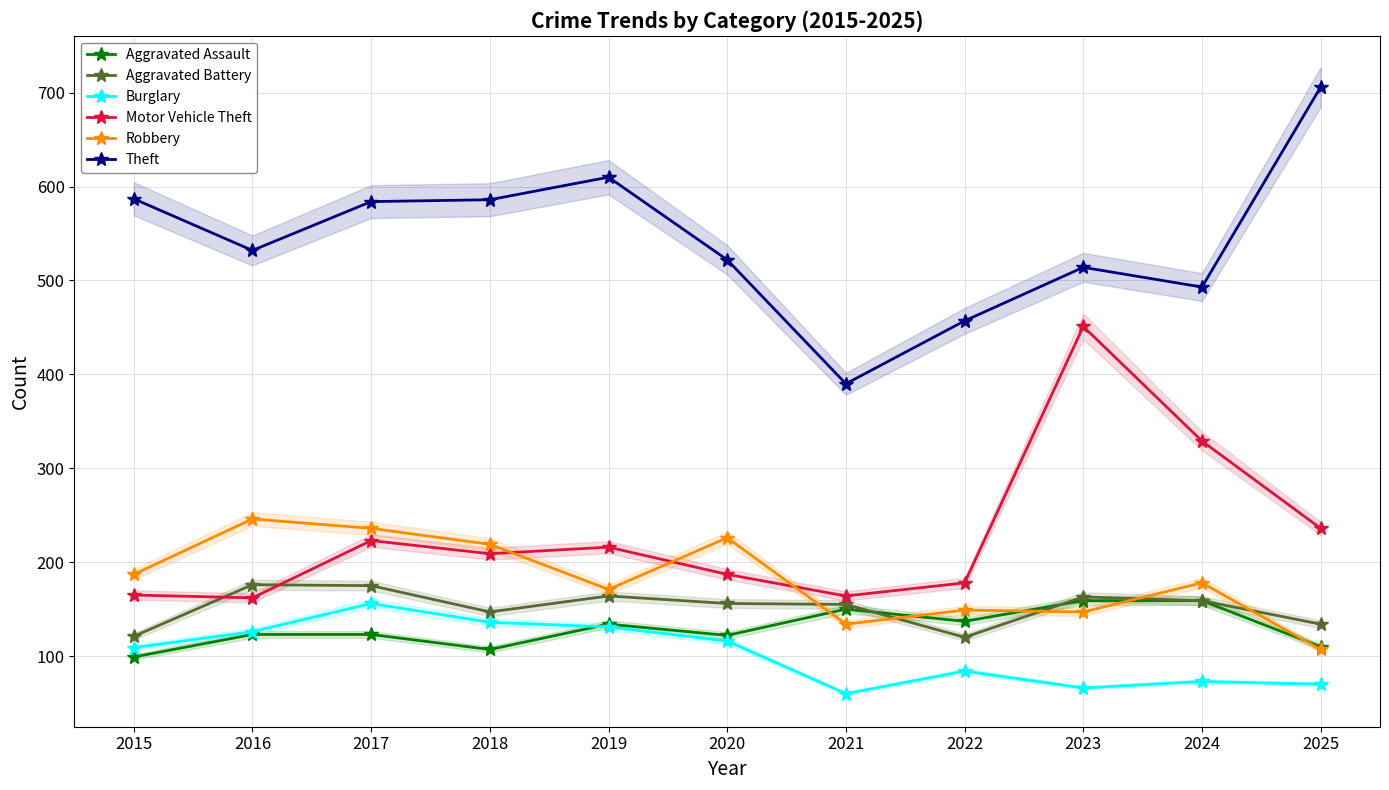

Rank the series by their maximum value, from highest to lowest.

Theft, Motor Vehicle Theft, Robbery, Aggravated Battery, Aggravated Assault, Burglary